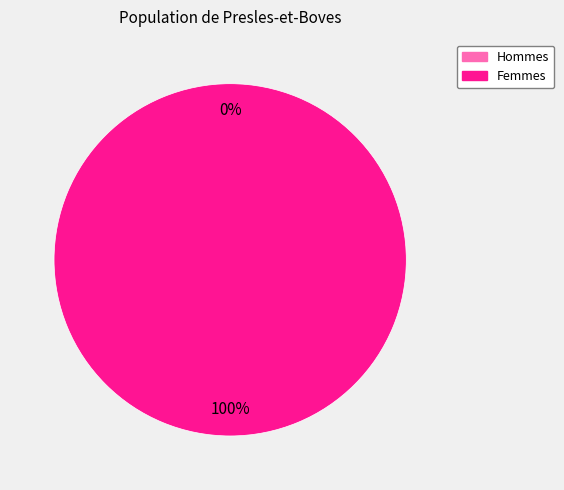

Between MALE and FEMALE, which is larger?

FEMALE